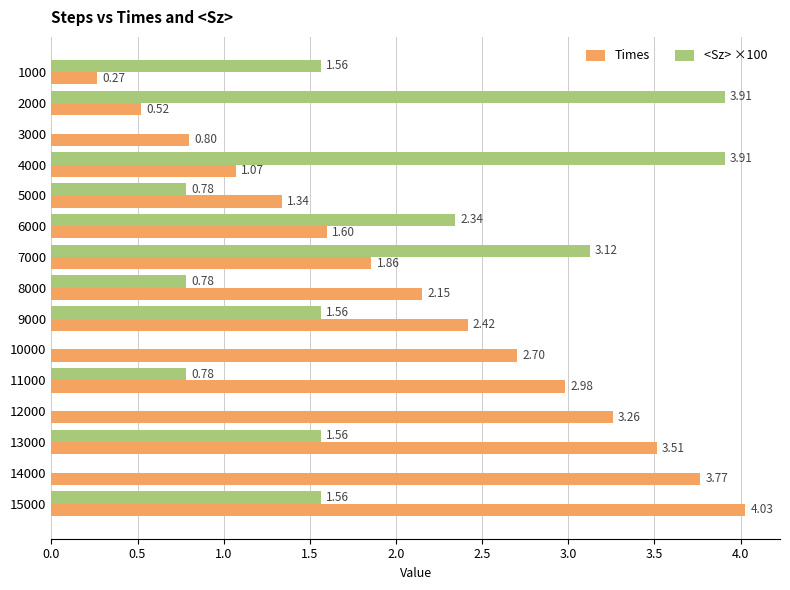

What is the total value across all series at 15000?

5.6